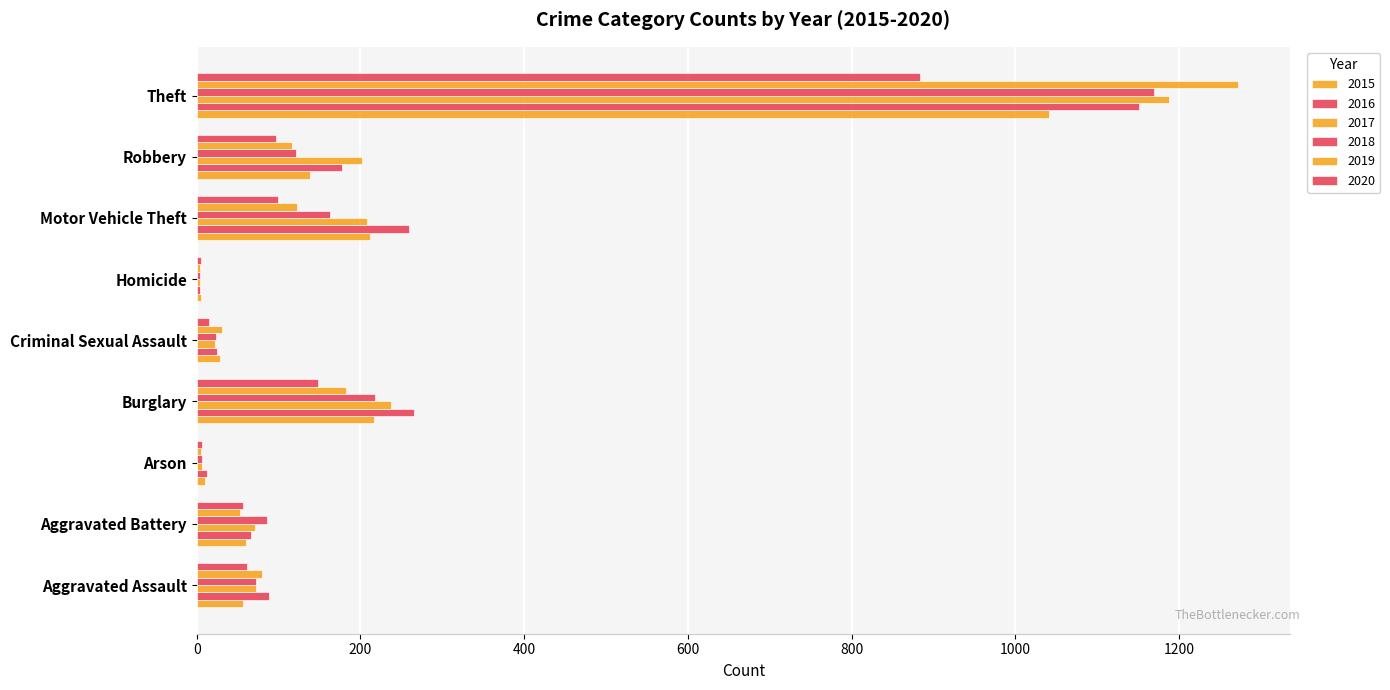

What is the sum of the 2019 values at Aggravated Assault and Homicide?

84